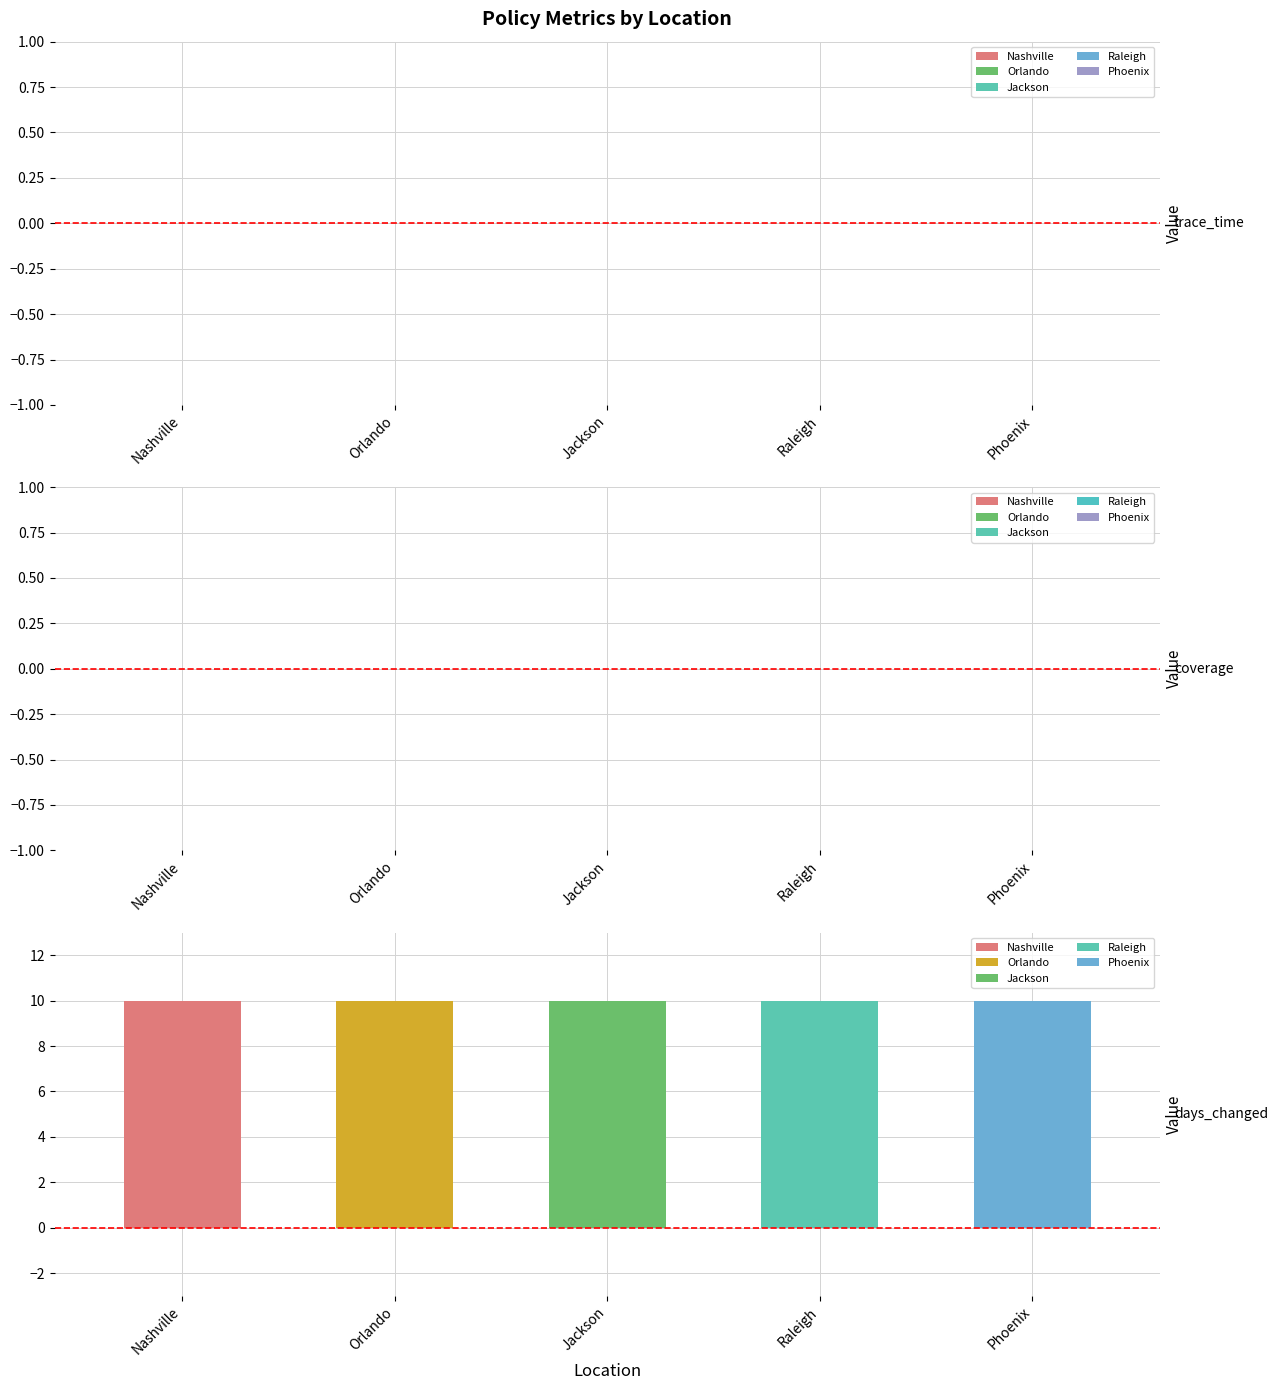

What is the sum of all days_changed values?

50